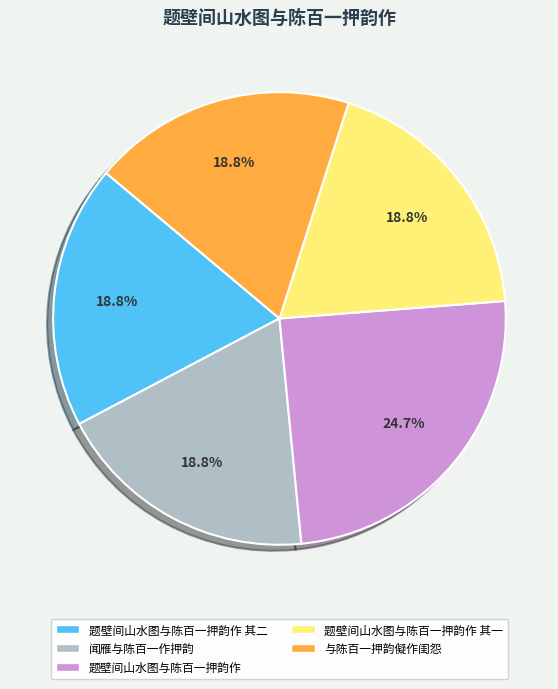

How many slices are in this pie chart?

5